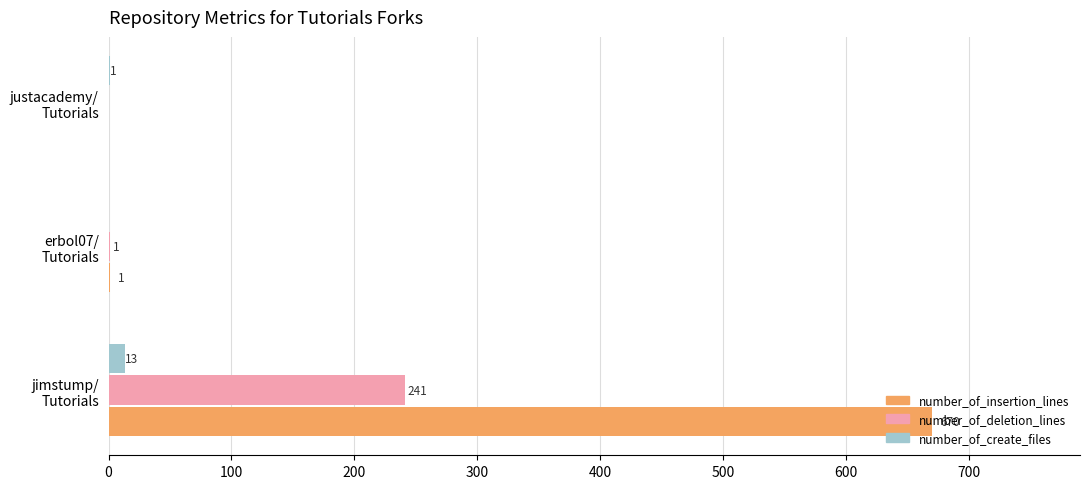

How many categories are shown in the chart?

3